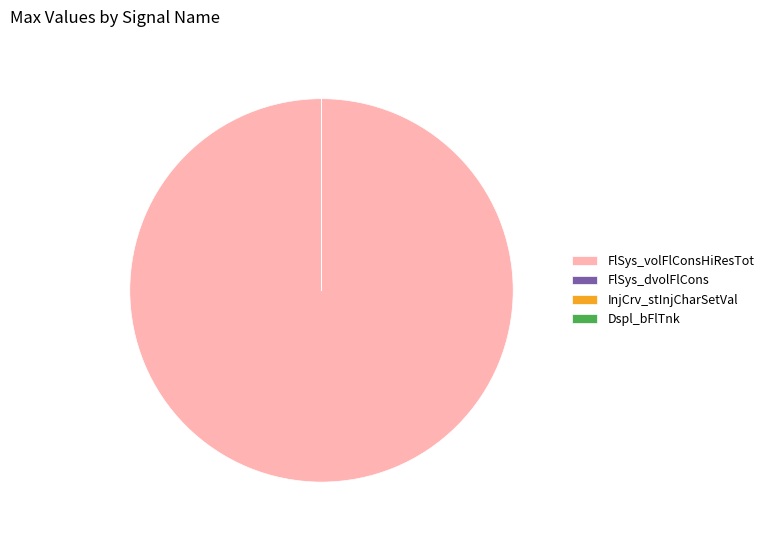

What is the largest slice in the pie chart?

FlSys_volFlConsHiResTot